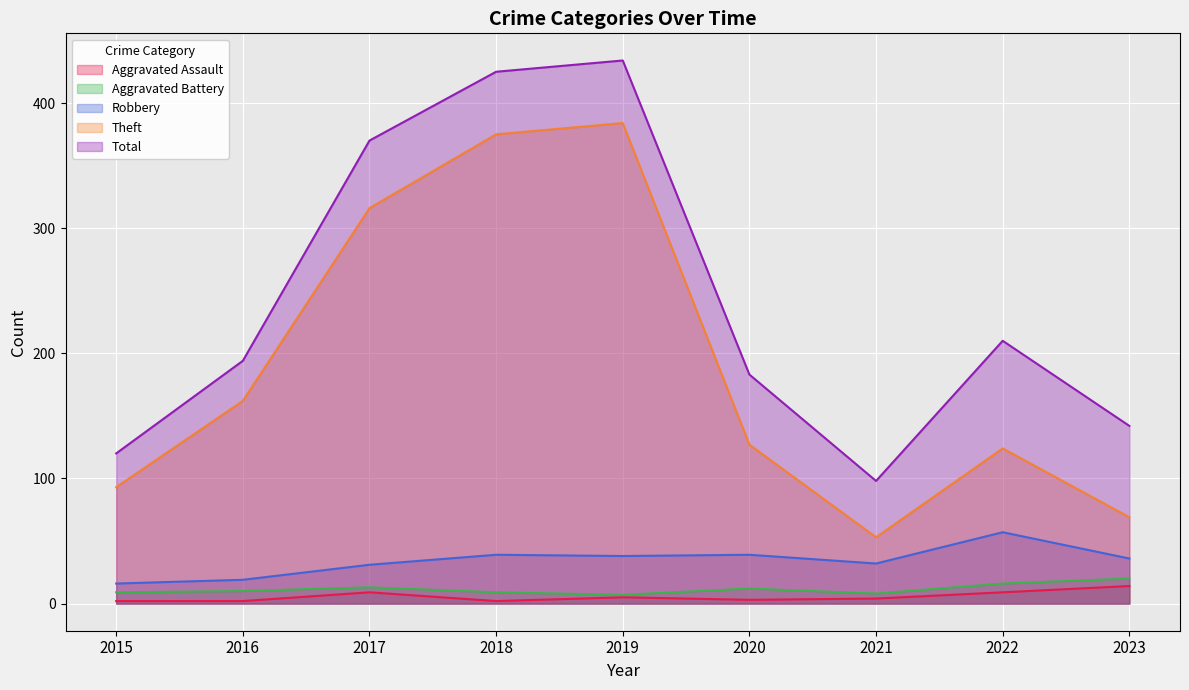

True or false: Total and Robbery intersect in this chart.

False